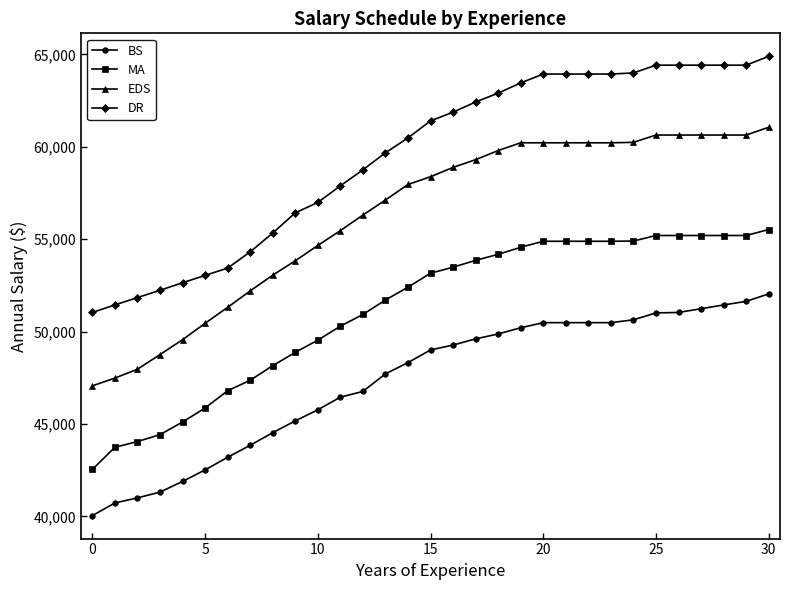

What is the greatest value displayed?

64896